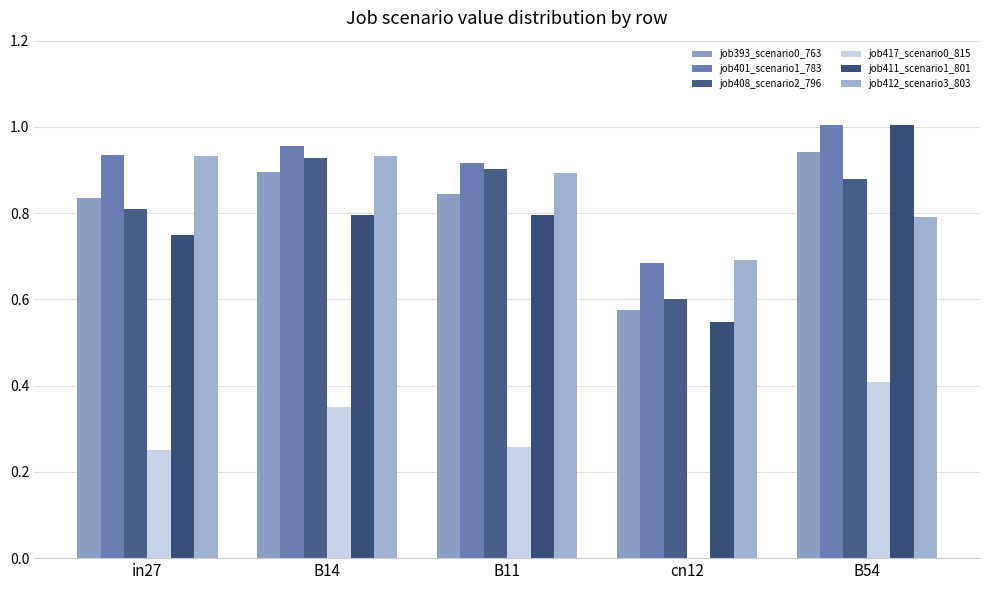

What position from the right is in27?

5